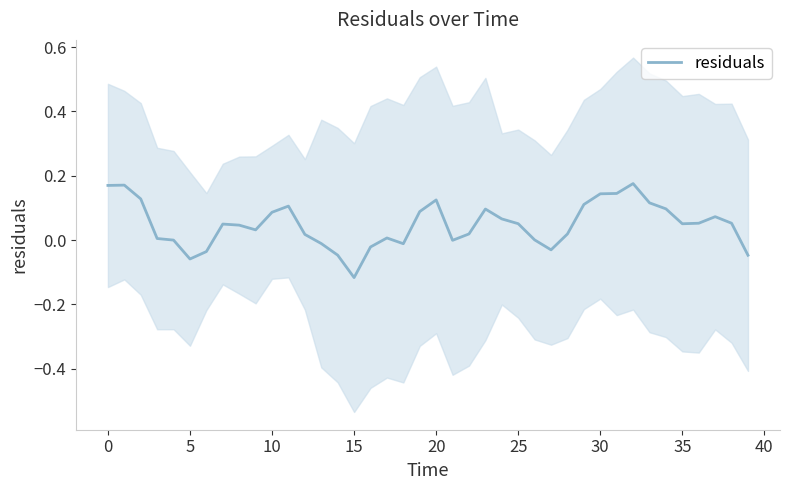

What is the approximate value at 38?

0.1